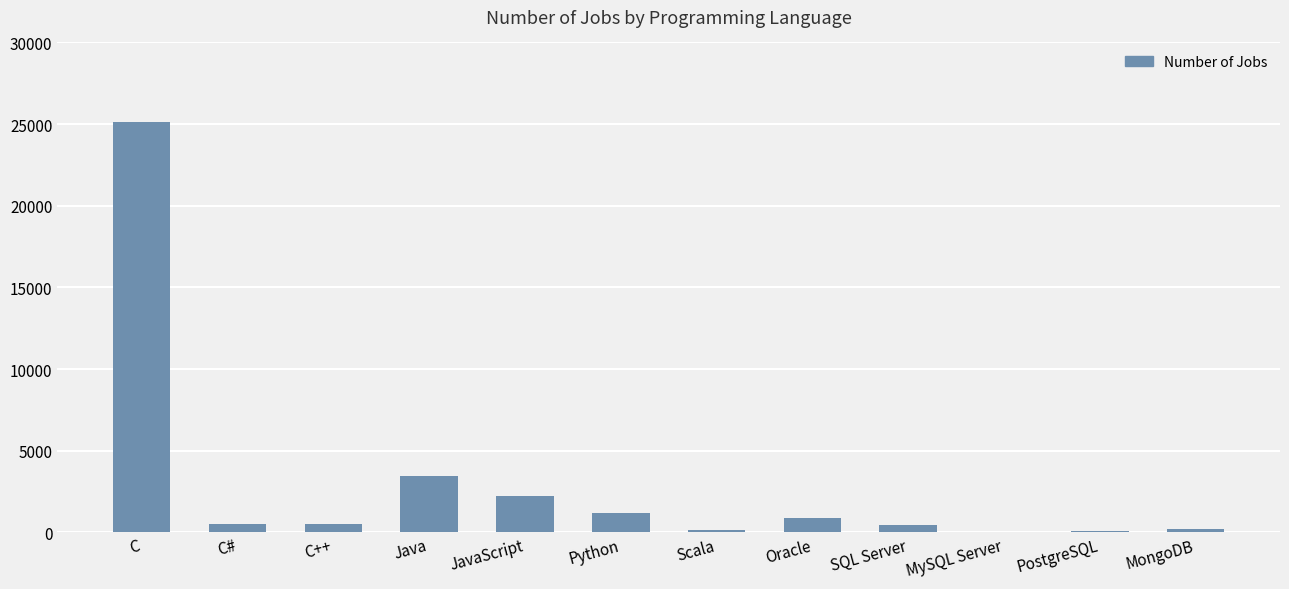

The chart shows a value of 899 at Oracle. True or false?

True